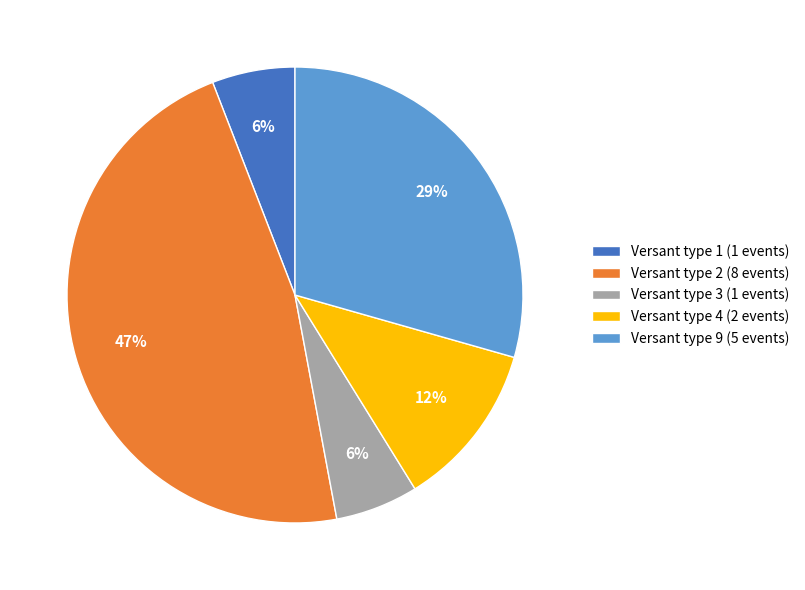

Is the sum of Versant type 1 (1 events) and Versant type 4 (2 events) greater than half?

No